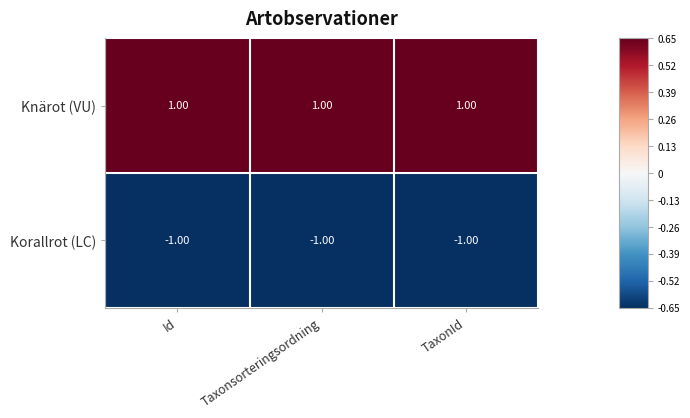

List the series in order of their overall mean, highest first.

Knärot (VU), Korallrot (LC)